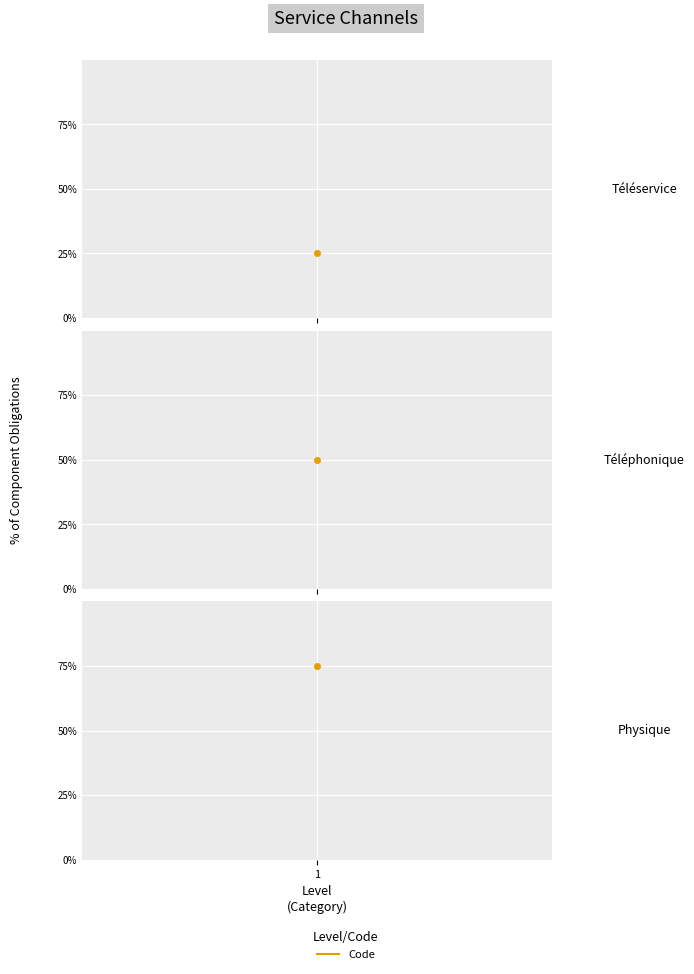

Which category has the highest value across all series?

Physique